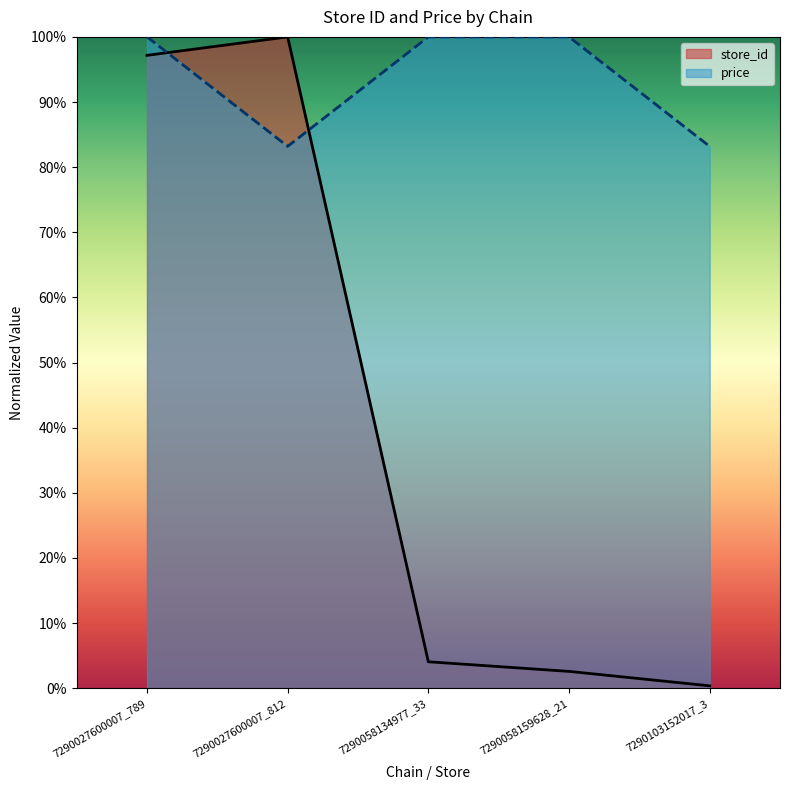

What is the difference between the highest and lowest values at 7290027600007_789?

2.8